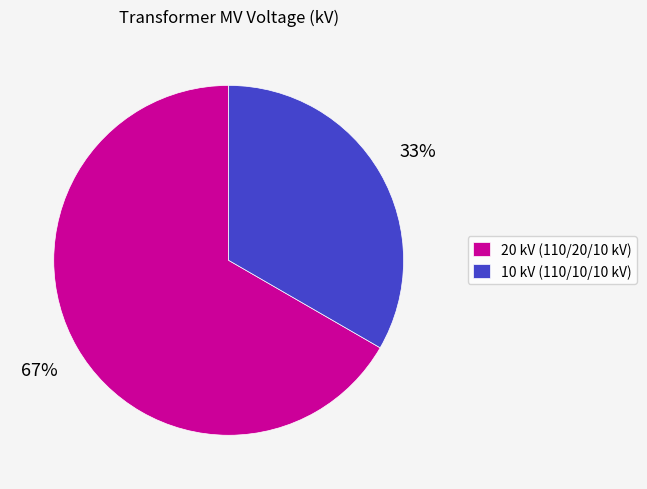

What is the ratio of the value at 20 kV (110/20/10 kV) to the value at 10 kV (110/10/10 kV)?

2.0